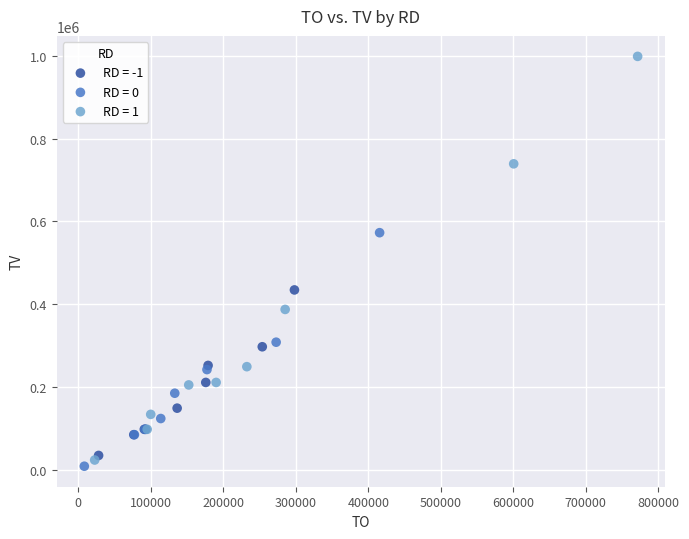

Which series reaches the minimum Y coordinate?

RD = 0